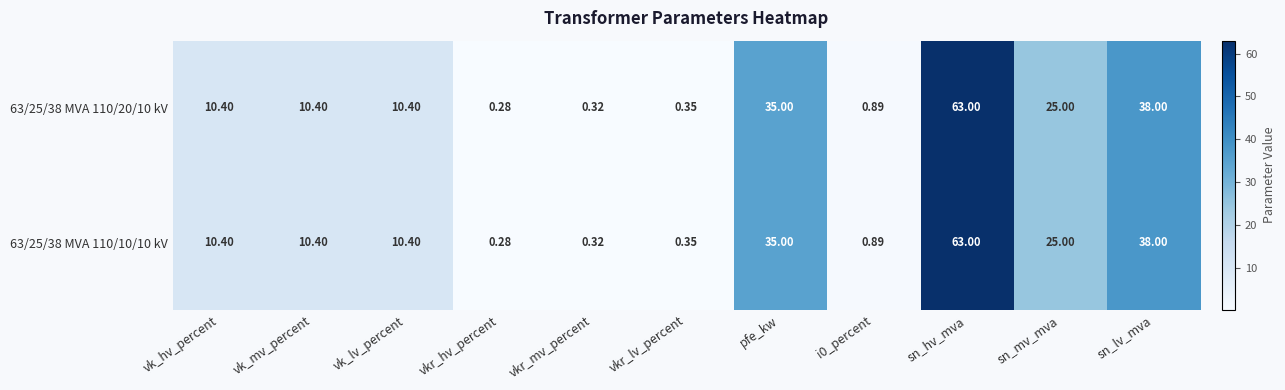

At which label is 63/25/38 MVA 110/10/10 kV closest to 31?

pfe_kw